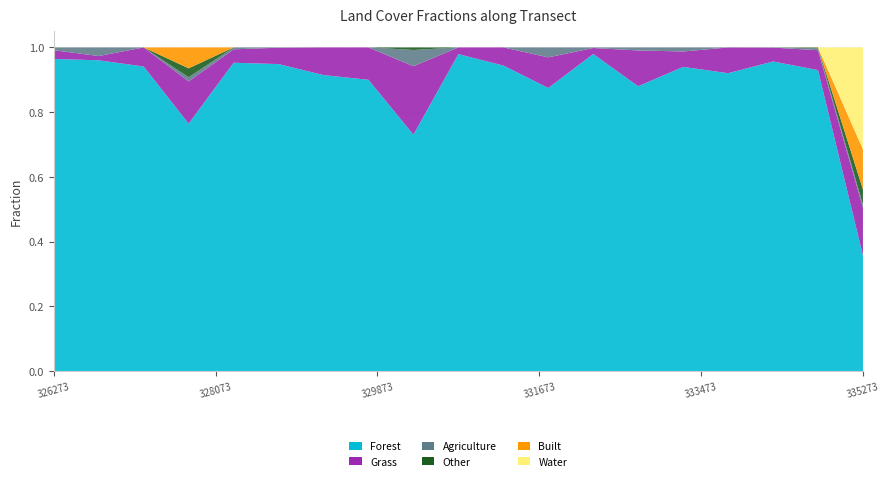

Reading left to right, what are all the values shown in this chart?

forest: 326273.411807=1.0	326773.411807=1.0	327273.411807=0.9	327773.411807=0.8	328273.411807=1.0	328773.411807=0.9	329273.411807=0.9	329773.411807=0.9	330273.411807=0.7	330773.411807=1.0	331273.411807=0.9	331773.411807=0.9	332273.411807=1.0	332773.411807=0.9	333273.411807=0.9	333773.411807=0.9	334273.411807=1.0	334773.411807=0.9	335273.411807=0.4
grass: 326273.411807=0.0	326773.411807=0.0	327273.411807=0.1	327773.411807=0.1	328273.411807=0.0	328773.411807=0.1	329273.411807=0.1	329773.411807=0.1	330273.411807=0.2	330773.411807=0.0	331273.411807=0.1	331773.411807=0.1	332273.411807=0.0	332773.411807=0.1	333273.411807=0.0	333773.411807=0.1	334273.411807=0.0	334773.411807=0.1	335273.411807=0.1
agri: 326273.411807=0.0	326773.411807=0.0	327273.411807=0.0	327773.411807=0.0	328273.411807=0.0	328773.411807=0.0	329273.411807=0.0	329773.411807=0.0	330273.411807=0.1	330773.411807=0.0	331273.411807=0.0	331773.411807=0.0	332273.411807=0.0	332773.411807=0.0	333273.411807=0.0	333773.411807=0.0	334273.411807=0.0	334773.411807=0.0	335273.411807=0.0
other: 326273.411807=0.0	326773.411807=0.0	327273.411807=0.0	327773.411807=0.0	328273.411807=0.0	328773.411807=0.0	329273.411807=0.0	329773.411807=0.0	330273.411807=0.0	330773.411807=0.0	331273.411807=0.0	331773.411807=0.0	332273.411807=0.0	332773.411807=0.0	333273.411807=0.0	333773.411807=0.0	334273.411807=0.0	334773.411807=0.0	335273.411807=0.0
built: 326273.411807=0.0	326773.411807=0.0	327273.411807=0.0	327773.411807=0.1	328273.411807=0.0	328773.411807=0.0	329273.411807=0.0	329773.411807=0.0	330273.411807=0.0	330773.411807=0.0	331273.411807=0.0	331773.411807=0.0	332273.411807=0.0	332773.411807=0.0	333273.411807=0.0	333773.411807=0.0	334273.411807=0.0	334773.411807=0.0	335273.411807=0.1
water: 326273.411807=0.0	326773.411807=0.0	327273.411807=0.0	327773.411807=0.0	328273.411807=0.0	328773.411807=0.0	329273.411807=0.0	329773.411807=0.0	330273.411807=0.0	330773.411807=0.0	331273.411807=0.0	331773.411807=0.0	332273.411807=0.0	332773.411807=0.0	333273.411807=0.0	333773.411807=0.0	334273.411807=0.0	334773.411807=0.0	335273.411807=0.3